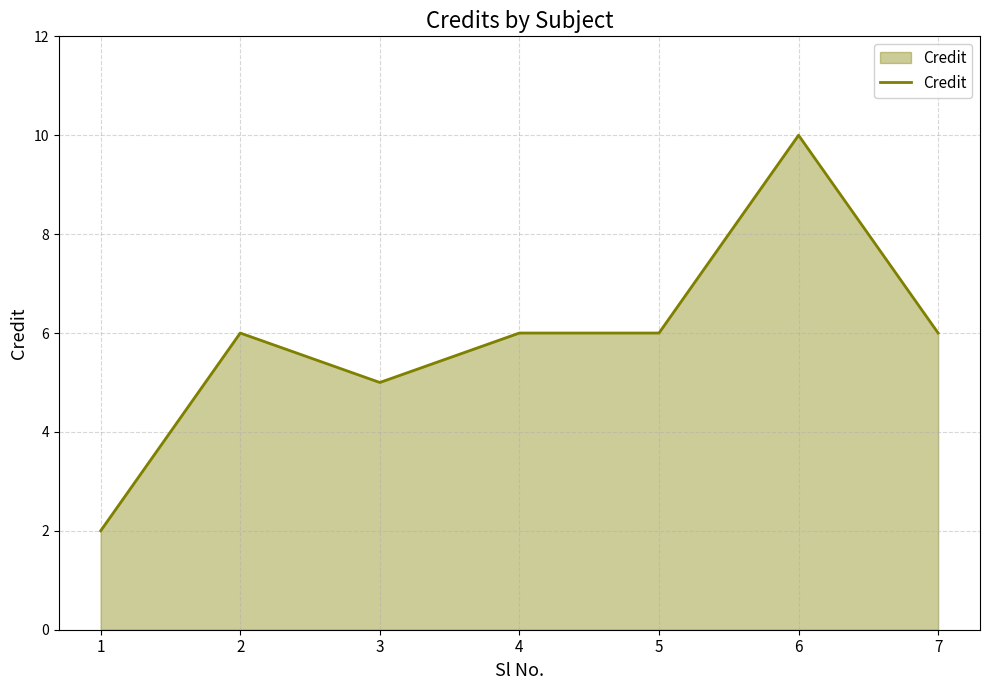

Is it true that the value at 2 is 2?

False